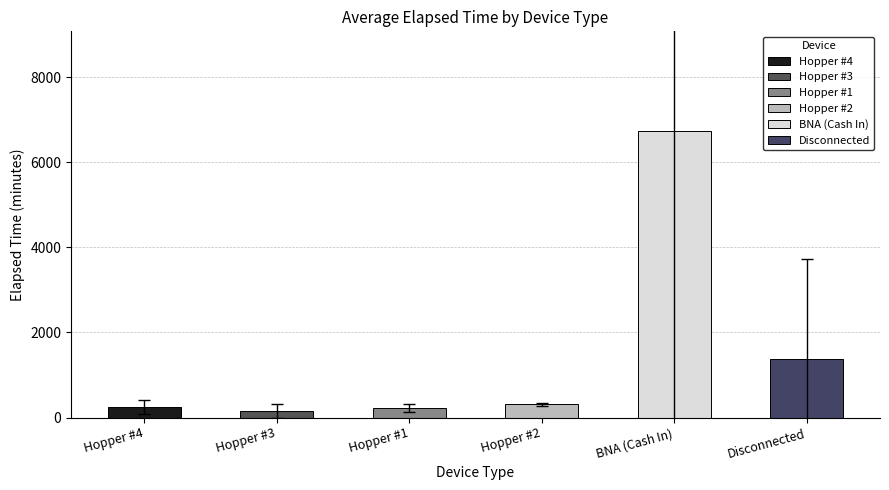

Where is the data nearest to the value 3441?

Disconnected